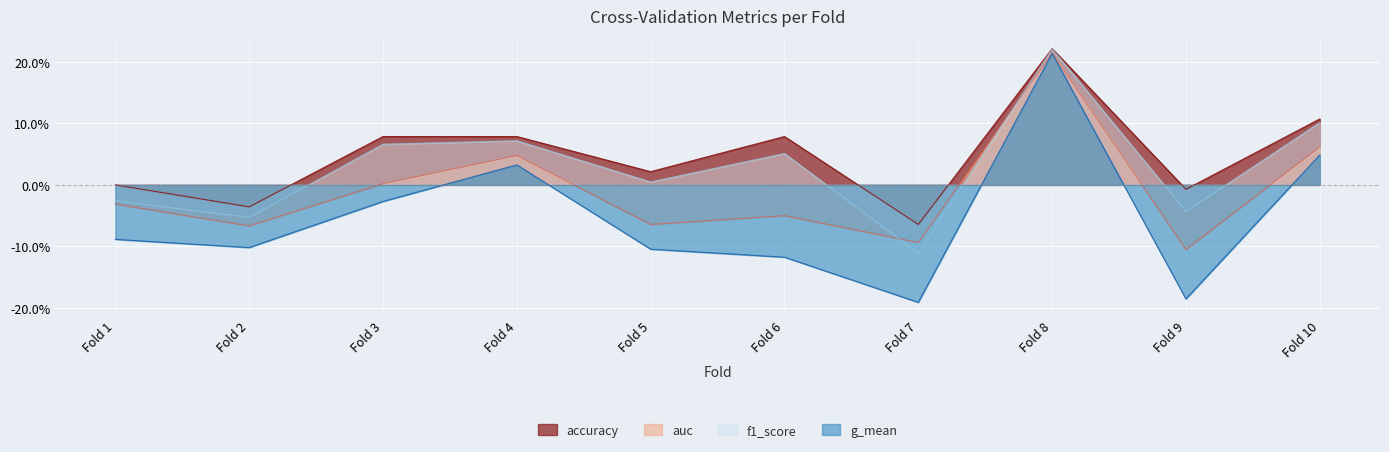

What is the difference between the second highest and second lowest values in the accuracy series?

0.1